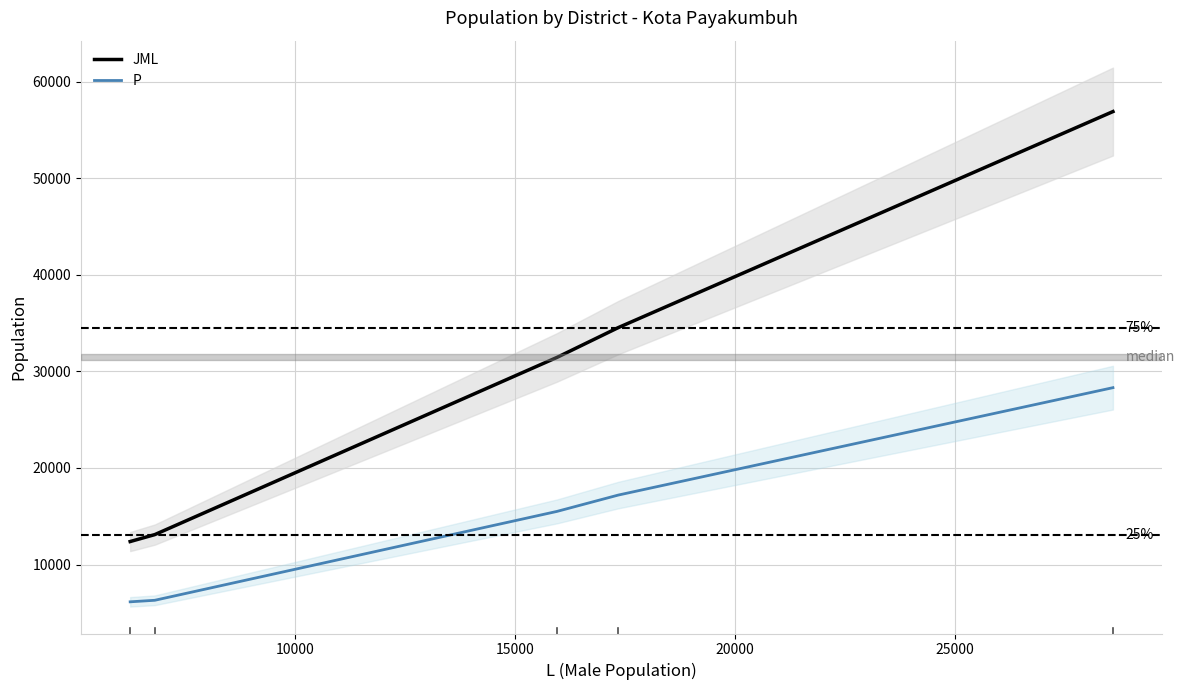

What is the difference between the JML values at 25000 and 10000?

43817